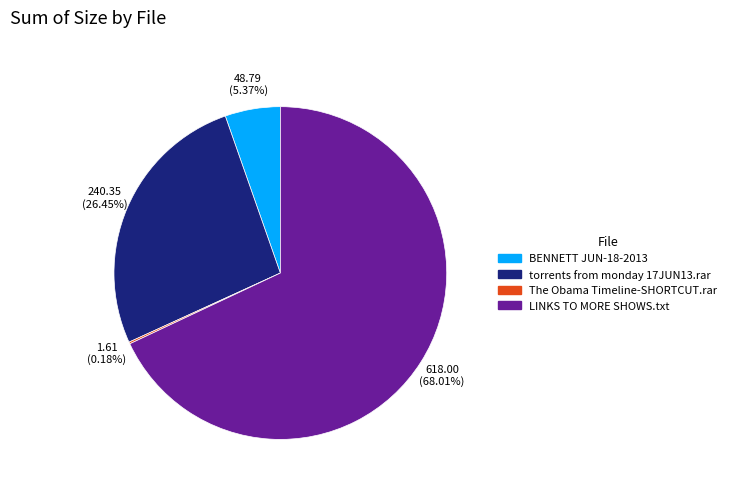

To the nearest percent, what is the difference between the largest and smallest slice percentages?

68%